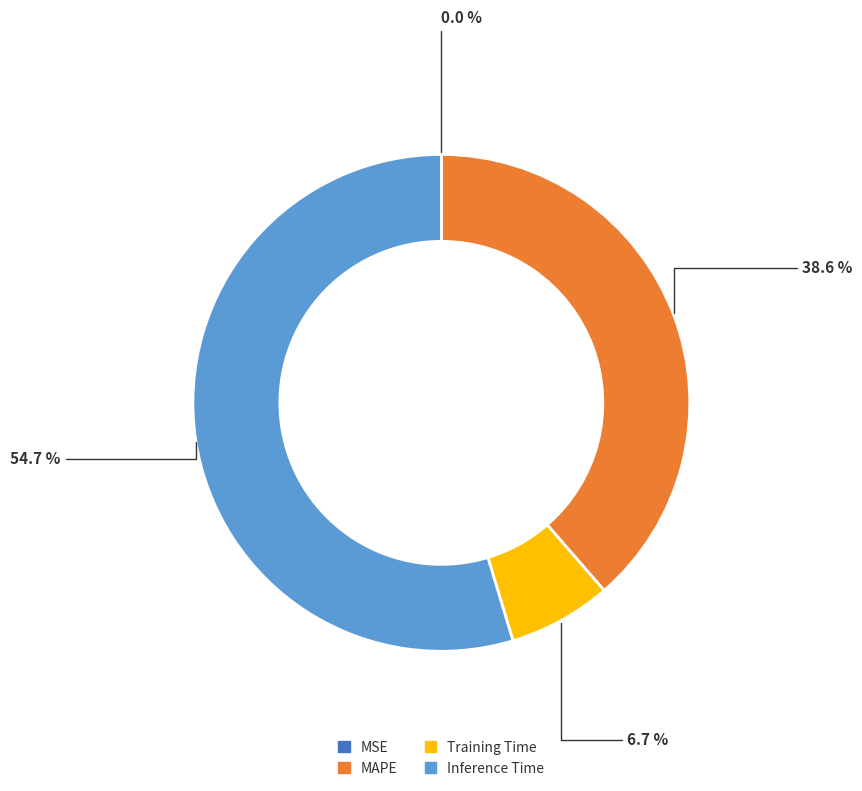

Which category has the biggest portion of the pie?

Inference Time